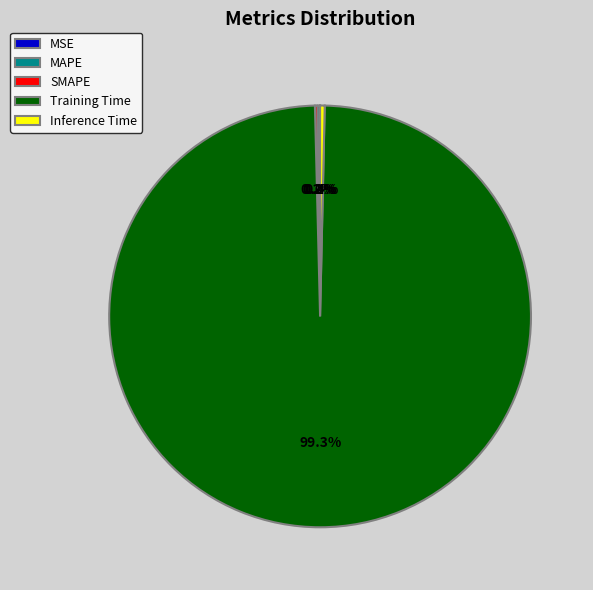

How much of the chart is everything except Inference Time?

99.6%